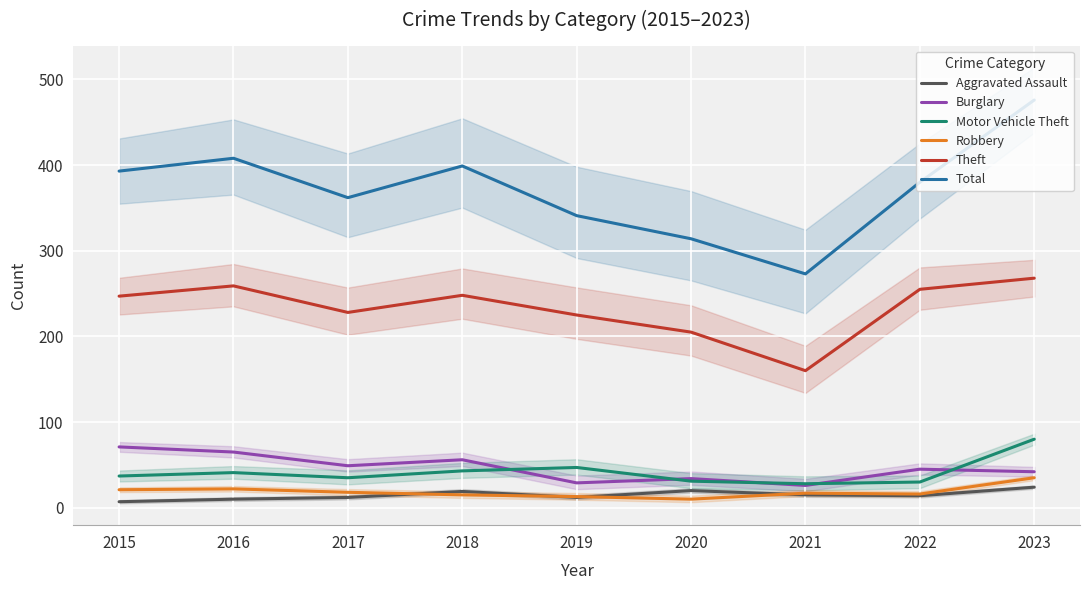

True or false: Motor Vehicle Theft and Total cross at least once.

False